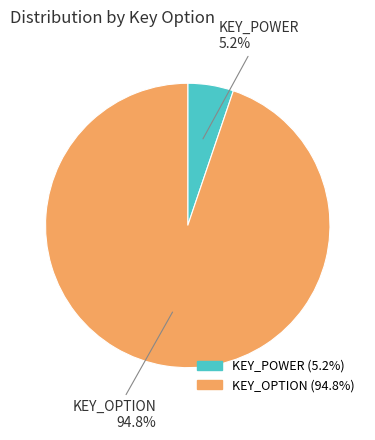

Is the sum of KEY_OPTION and KEY_POWER greater than half?

Yes